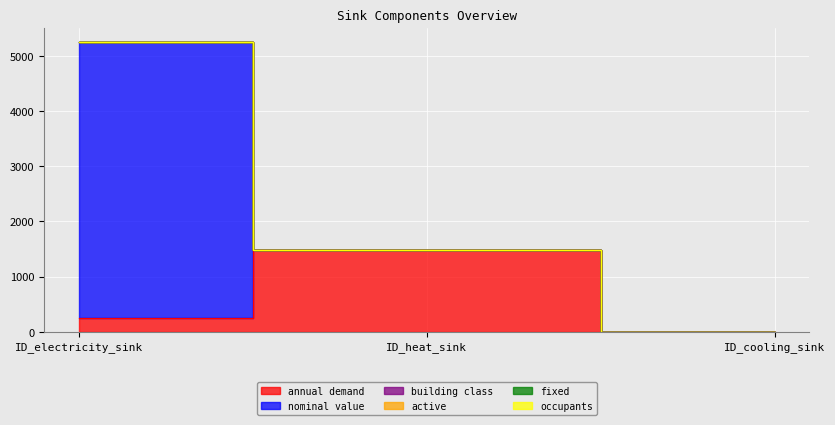

Between ID_cooling_sink and ID_heat_sink, which is larger?

ID_heat_sink